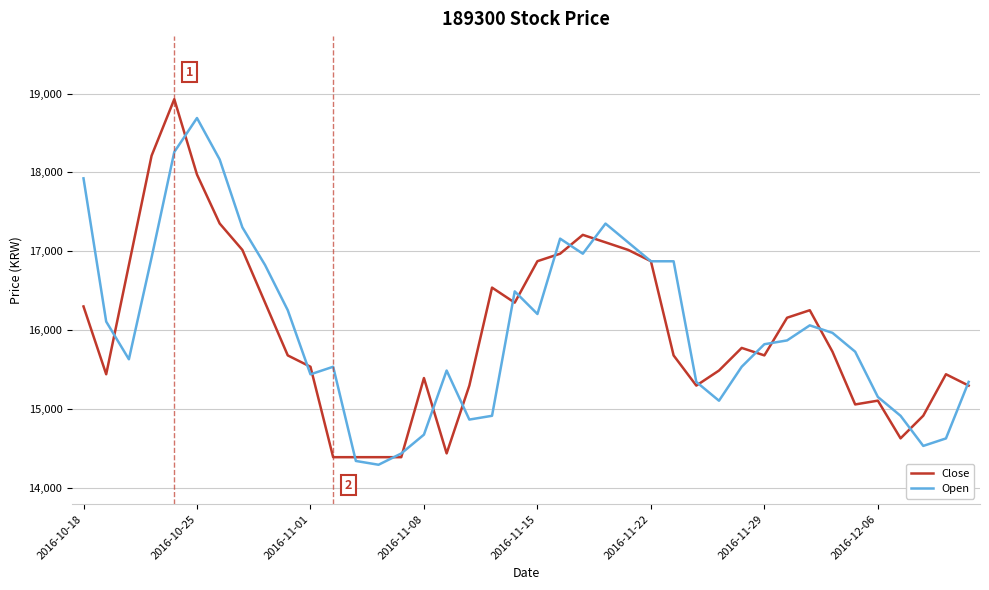

What is the minimum value for Open?

14292